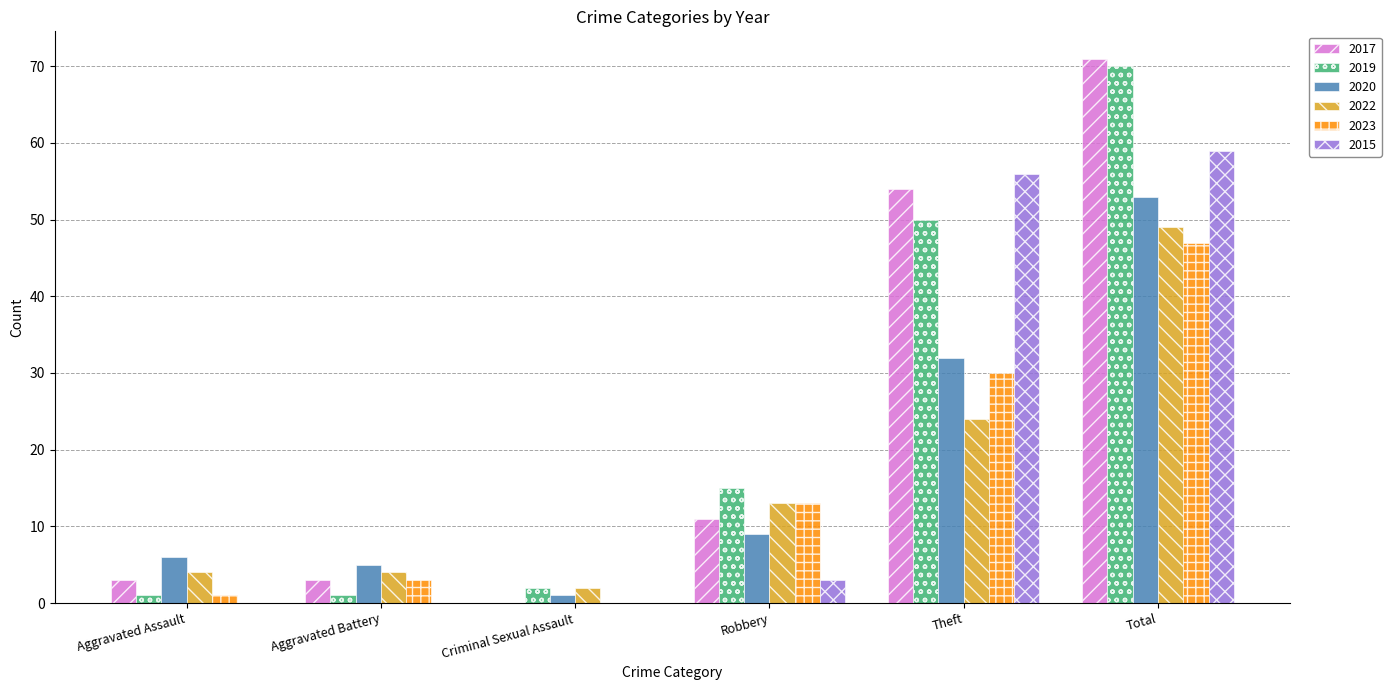

What is the highest value of the 2023 series?

47